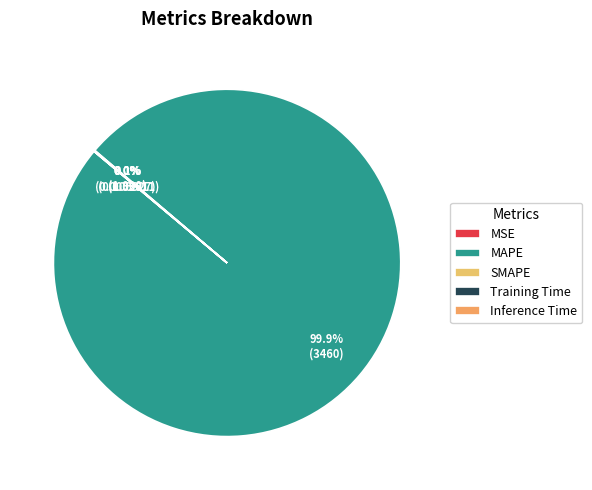

Rank the categories by value from lowest to highest.

MSE, Inference Time, Training Time, SMAPE, MAPE